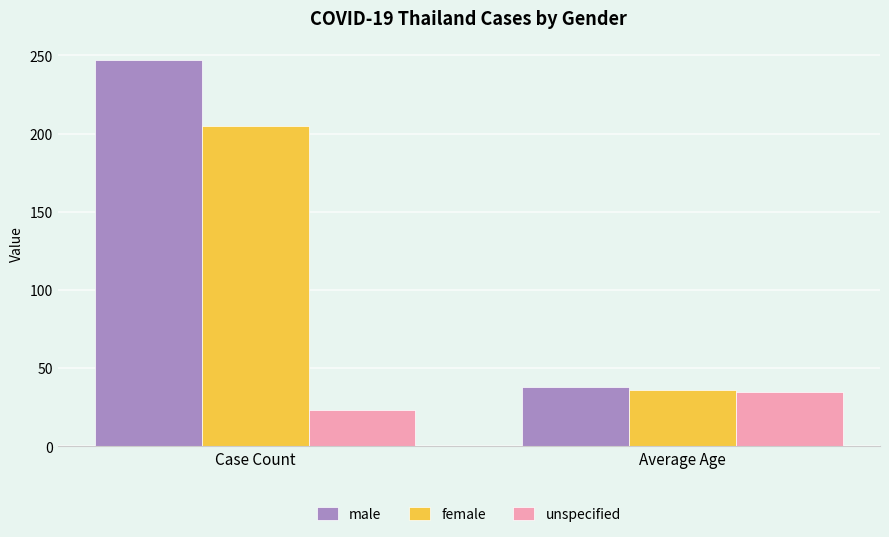

The unspecified series shows 23 at Case Count. True or false?

True